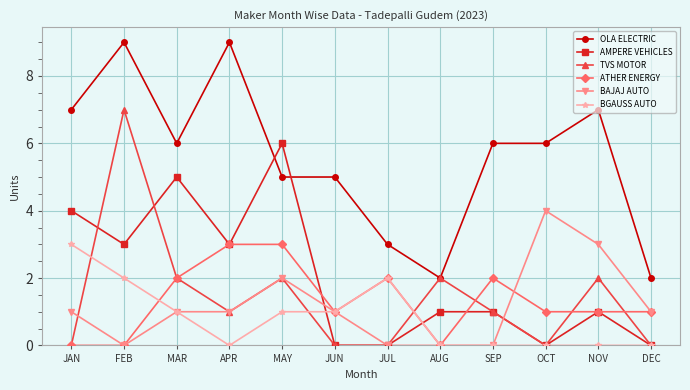

What is the label of the 11th point from the right?

FEB